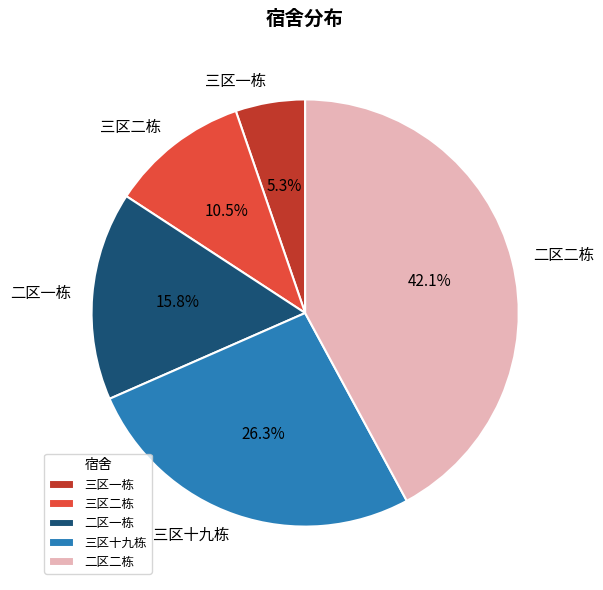

Rank the categories by value from highest to lowest.

二区二栋, 三区十九栋, 二区一栋, 三区二栋, 三区一栋